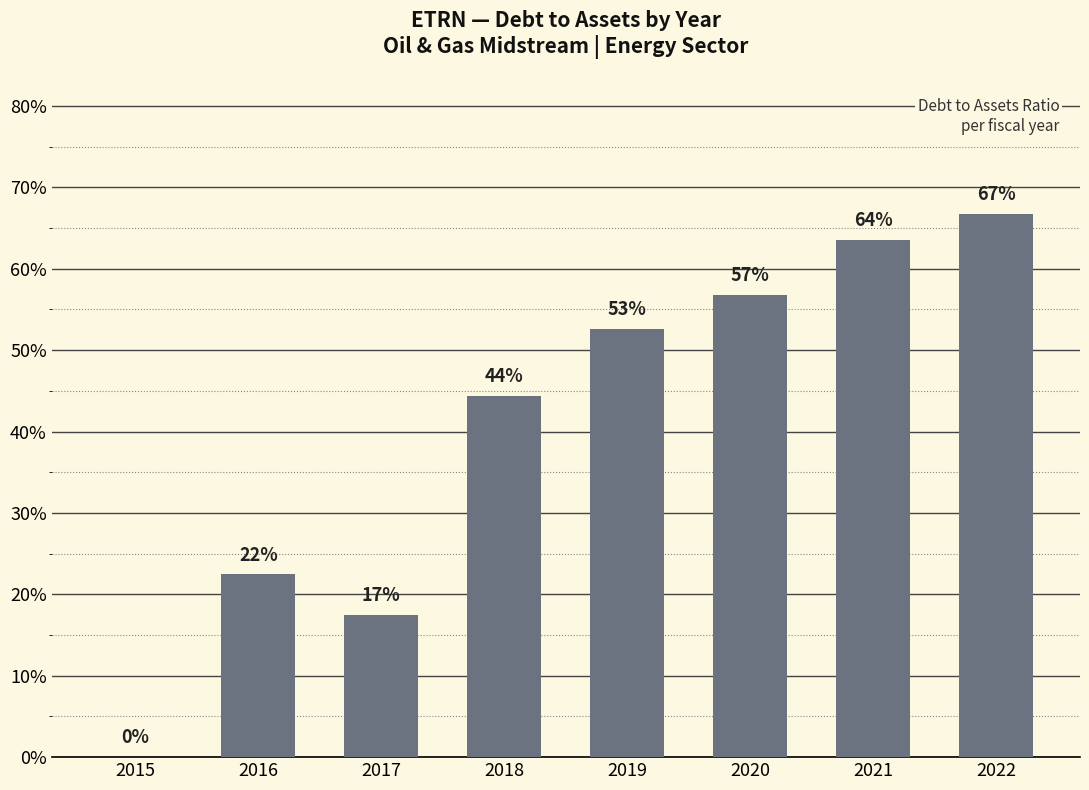

Which category has the highest value across all series?

2022